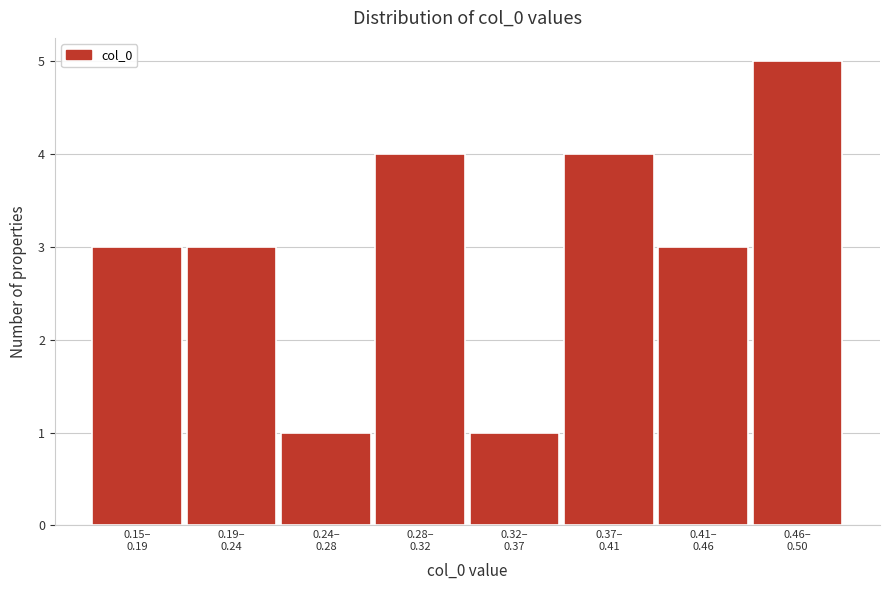

Reading left to right, transcribe all the data shown in this chart.

3	3	1	4	1	4	3	5